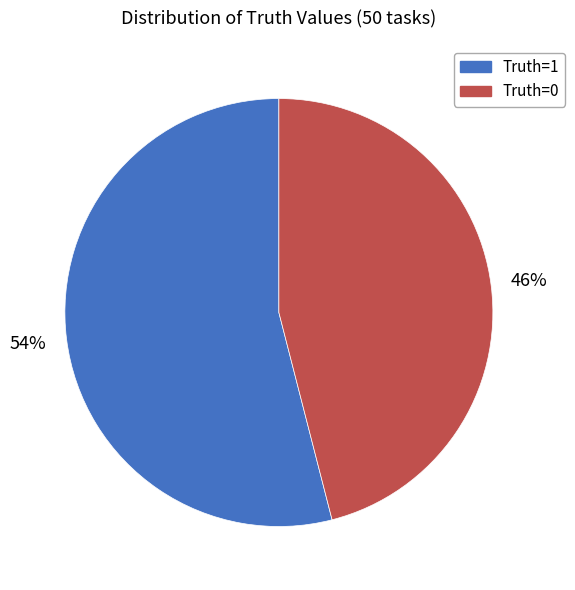

The Truth=1 slice represents 54% of the pie. True or false?

True